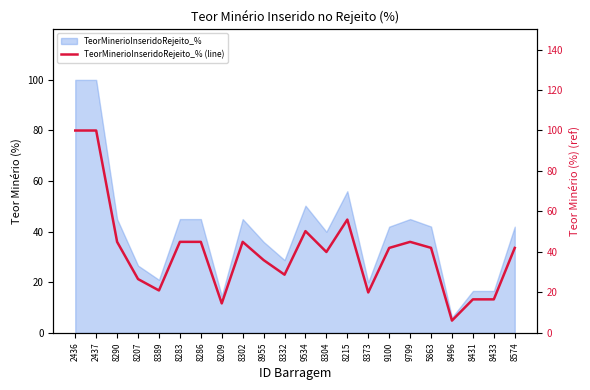

What is the smallest value displayed?

6.1